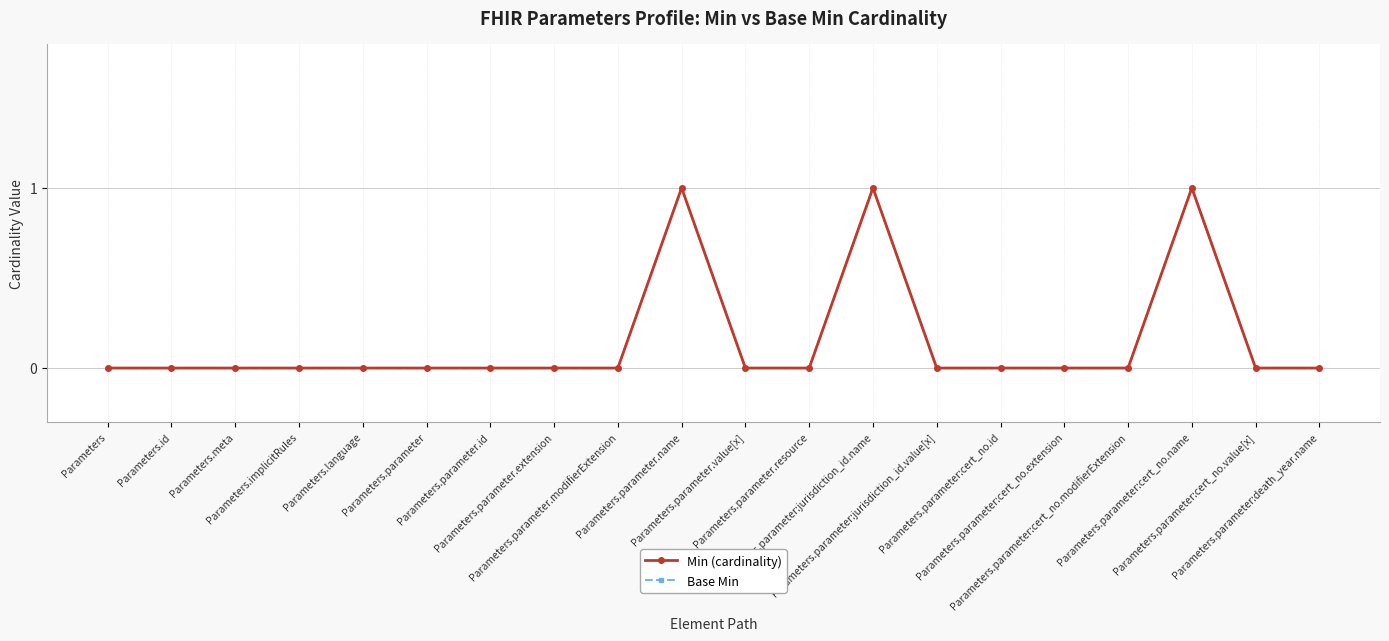

Reading left to right, transcribe all the data shown in this chart.

Min (cardinality): Parameters=0	Parameters.id=0	Parameters.meta=0	Parameters.implicitRules=0	Parameters.language=0	Parameters.parameter=0	Parameters.parameter.id=0	Parameters.parameter.extension=0	Parameters.parameter.modifierExtension=0	Parameters.parameter.name=1	Parameters.parameter.value[x]=0	Parameters.parameter.resource=0	Parameters.parameter:jurisdiction_id.name=1	Parameters.parameter:jurisdiction_id.value[x]=0	Parameters.parameter:cert_no.id=0	Parameters.parameter:cert_no.extension=0	Parameters.parameter:cert_no.modifierExtension=0	Parameters.parameter:cert_no.name=1	Parameters.parameter:cert_no.value[x]=0	Parameters.parameter:death_year.name=0
Base Min: Parameters=0	Parameters.id=0	Parameters.meta=0	Parameters.implicitRules=0	Parameters.language=0	Parameters.parameter=0	Parameters.parameter.id=0	Parameters.parameter.extension=0	Parameters.parameter.modifierExtension=0	Parameters.parameter.name=1	Parameters.parameter.value[x]=0	Parameters.parameter.resource=0	Parameters.parameter:jurisdiction_id.name=1	Parameters.parameter:jurisdiction_id.value[x]=0	Parameters.parameter:cert_no.id=0	Parameters.parameter:cert_no.extension=0	Parameters.parameter:cert_no.modifierExtension=0	Parameters.parameter:cert_no.name=1	Parameters.parameter:cert_no.value[x]=0	Parameters.parameter:death_year.name=0